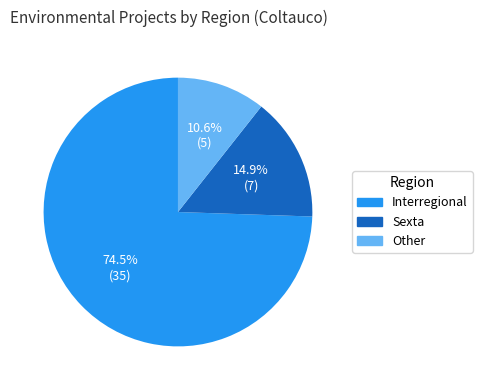

The Other slice represents 20% of the pie. True or false?

False